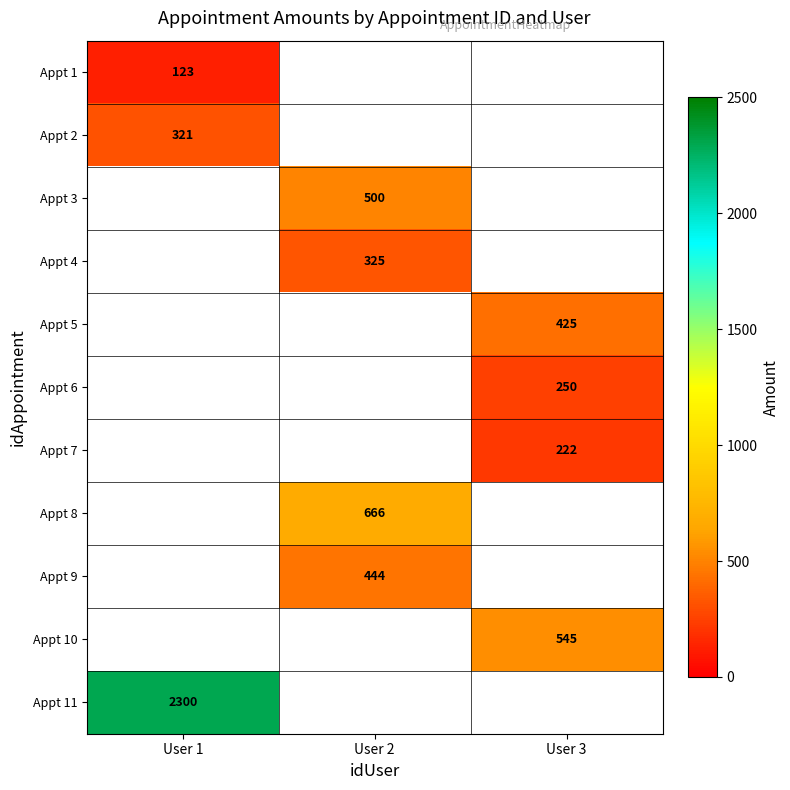

True or false: Appt 3 has a value of 500 at User 2.

True